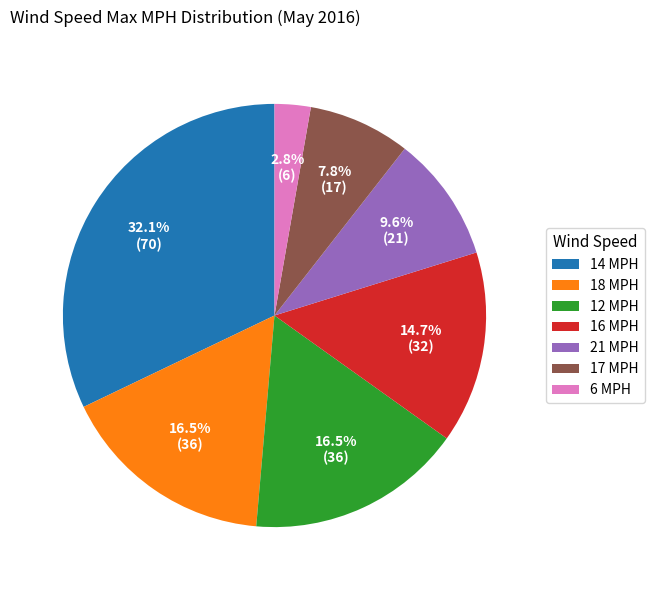

Which slice is the largest?

14 MPH